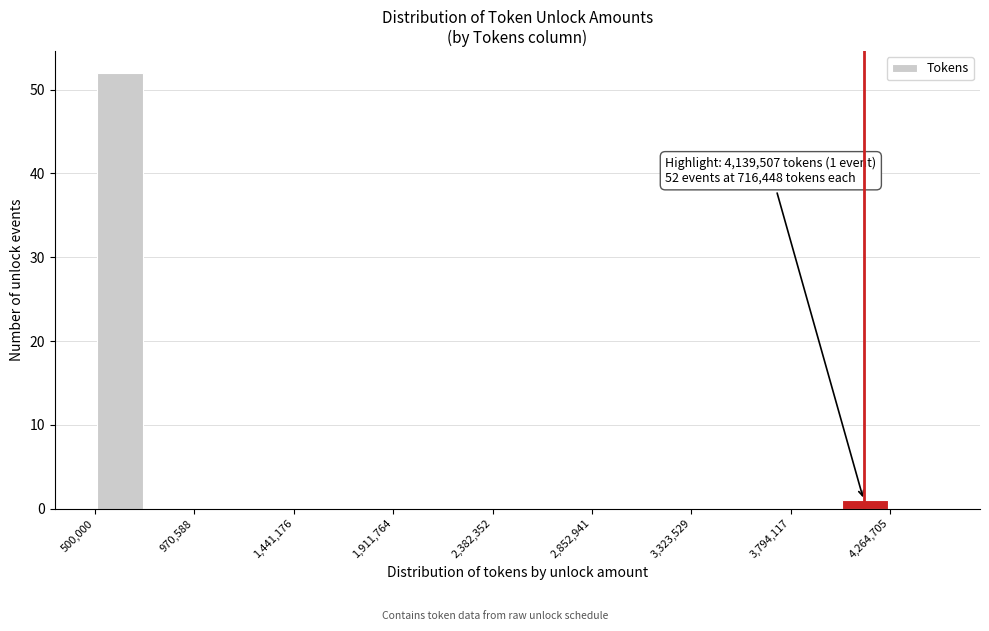

Which range on the x-axis has the tallest bar?

500000 to 750000